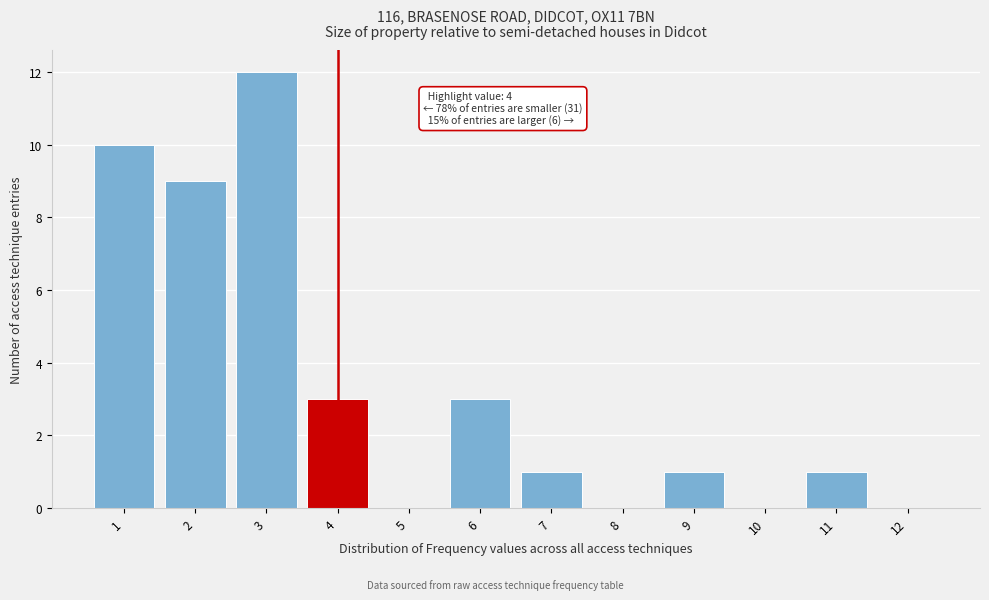

Over which range of the x-axis is the bar tallest?

2.5 to 3.5